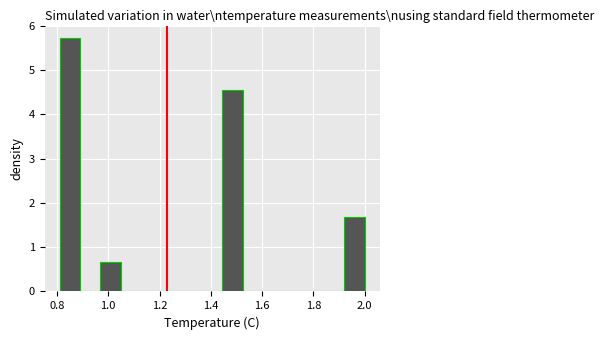

Read against the x-axis, roughly where is the centre of the tallest bar?

0.86